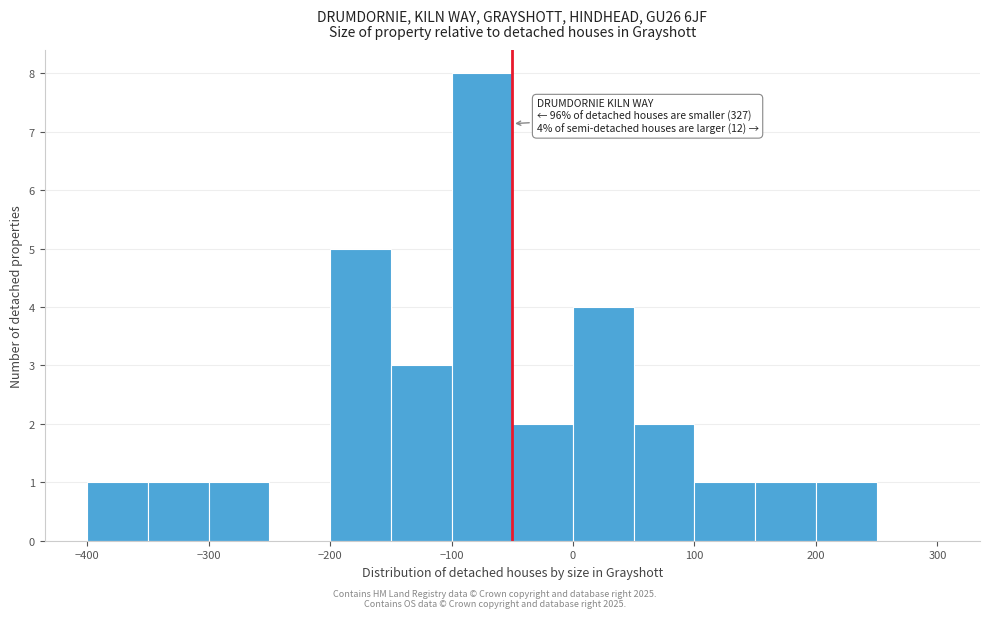

Over which range of the x-axis is the bar tallest?

-100 to -50